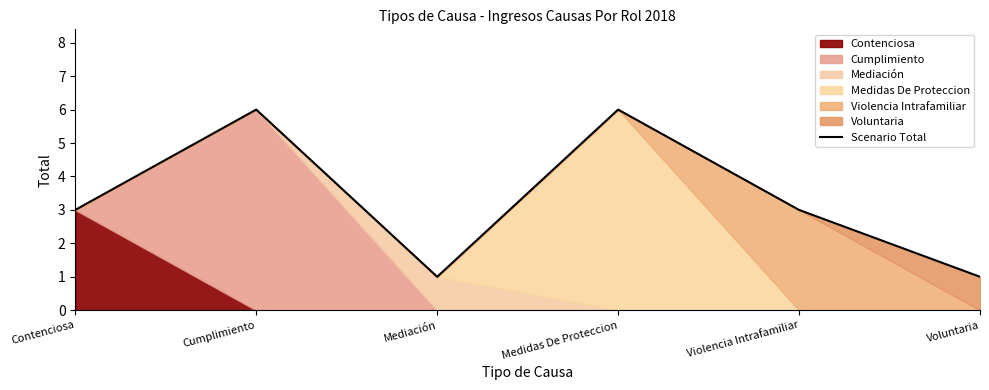

Is it true that the value at Voluntaria is 1?

True